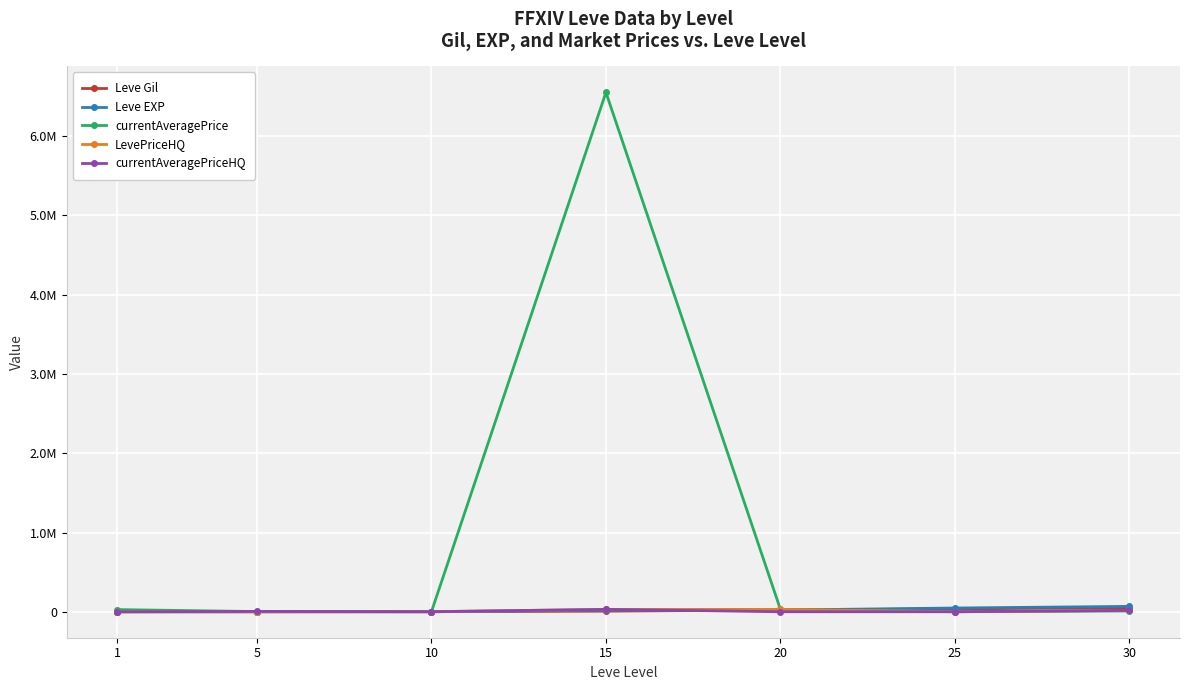

What is the total value across all series at 15?

6638546